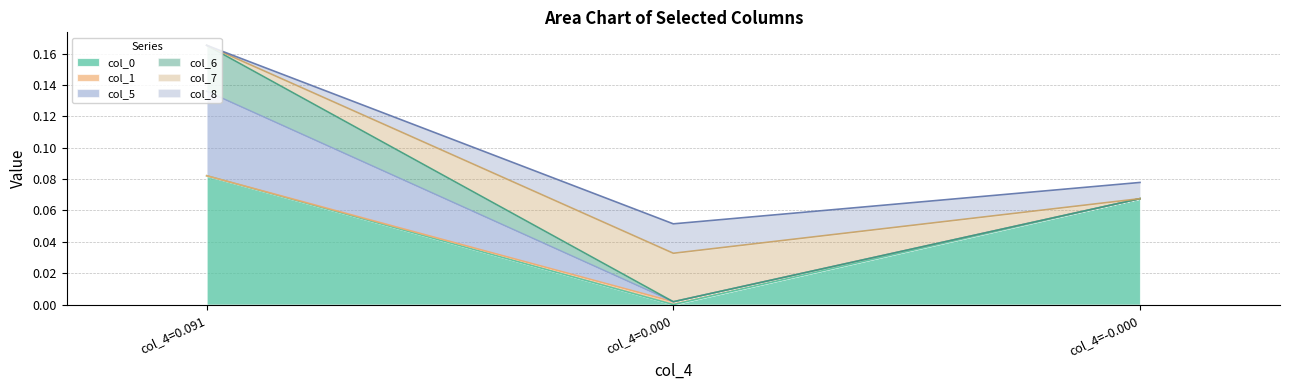

At which category is the sum across all series the highest?

col_4=0.091